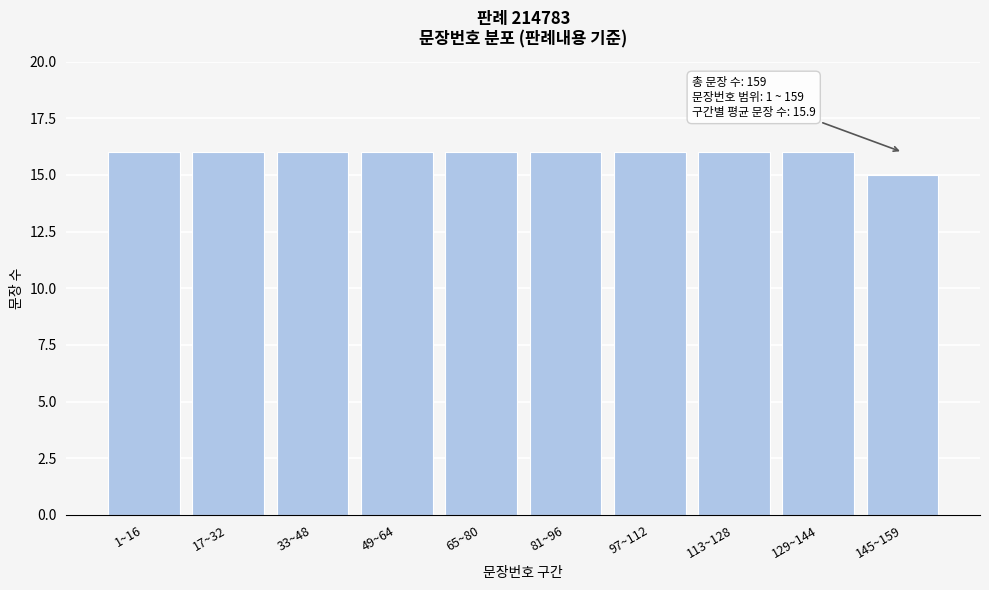

Reading right to left, list all the values displayed in this chart.

15	16	16	16	16	16	16	16	16	16